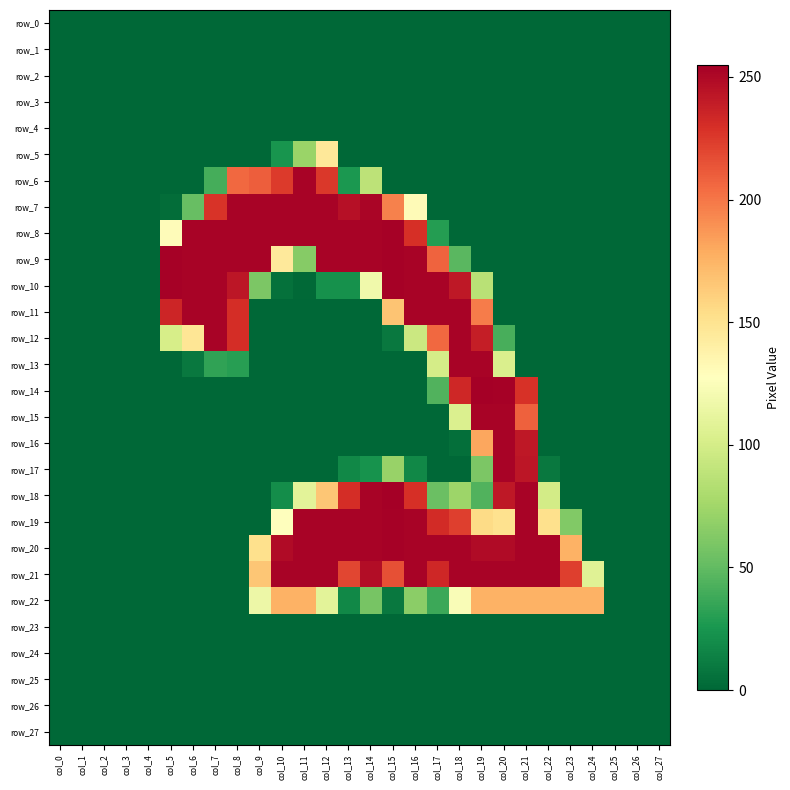

Rank the series at col_19 from lowest to highest value.

row_0, row_1, row_2, row_3, row_4, row_5, row_6, row_7, row_8, row_9, row_23, row_24, row_25, row_26, row_27, row_18, row_17, row_10, row_19, row_22, row_16, row_11, row_12, row_20, row_13, row_15, row_21, row_14